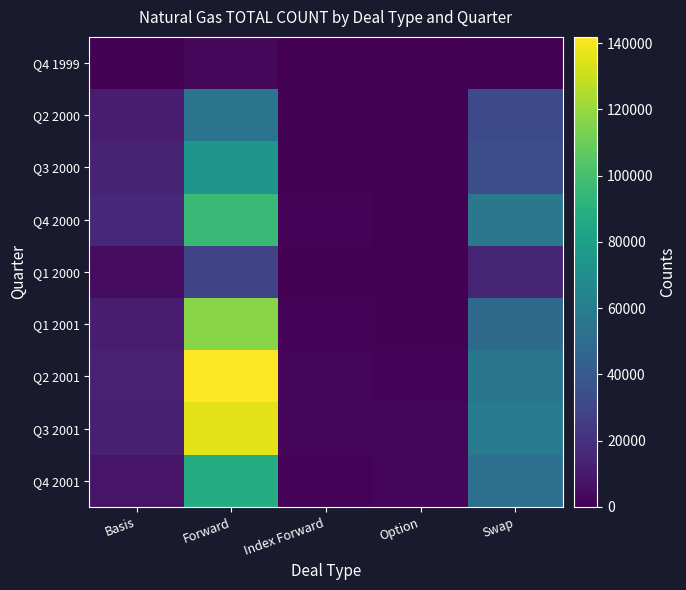

At how many categories does at least one series exceed 23342?

2